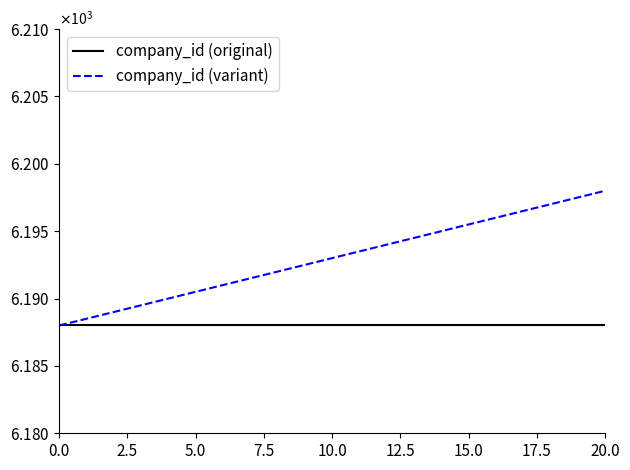

What are all the series names shown in the legend?

company_id (original), company_id (variant)